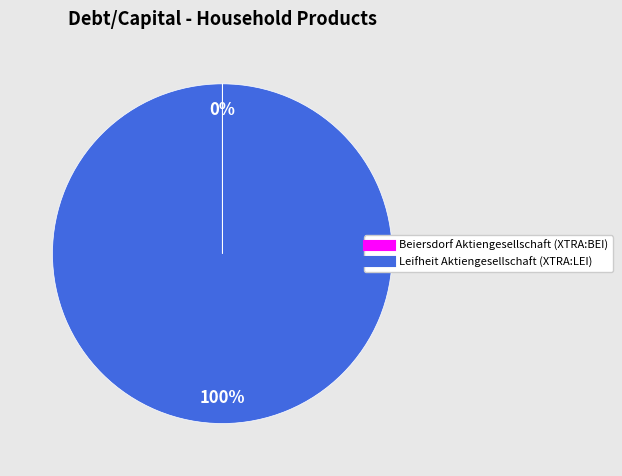

What is the largest slice in the pie chart?

Leifheit Aktiengesellschaft (XTRA:LEI)